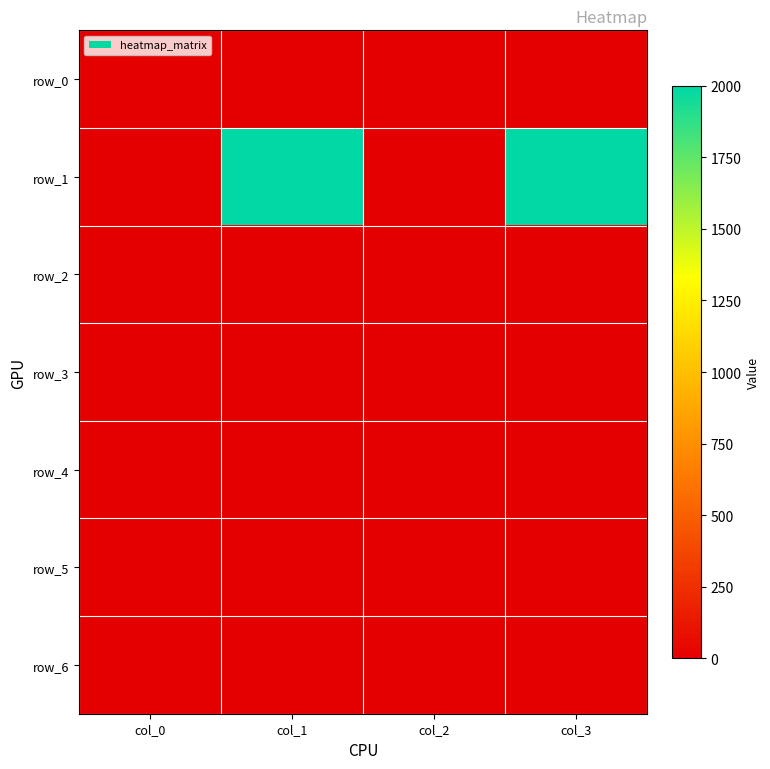

Count the row_4 values in the range 0 to 5.

4